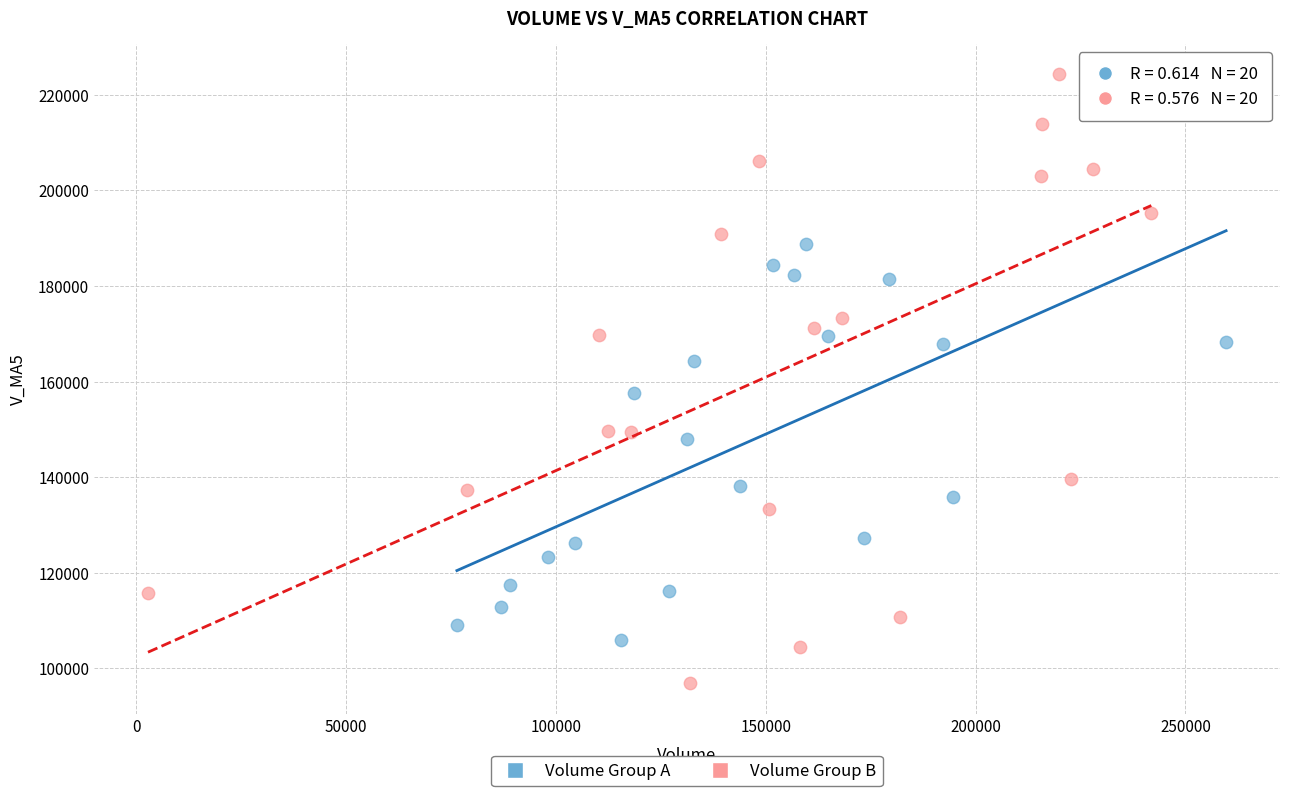

What are all the series names shown in the legend?

Volume Group A, Volume Group B